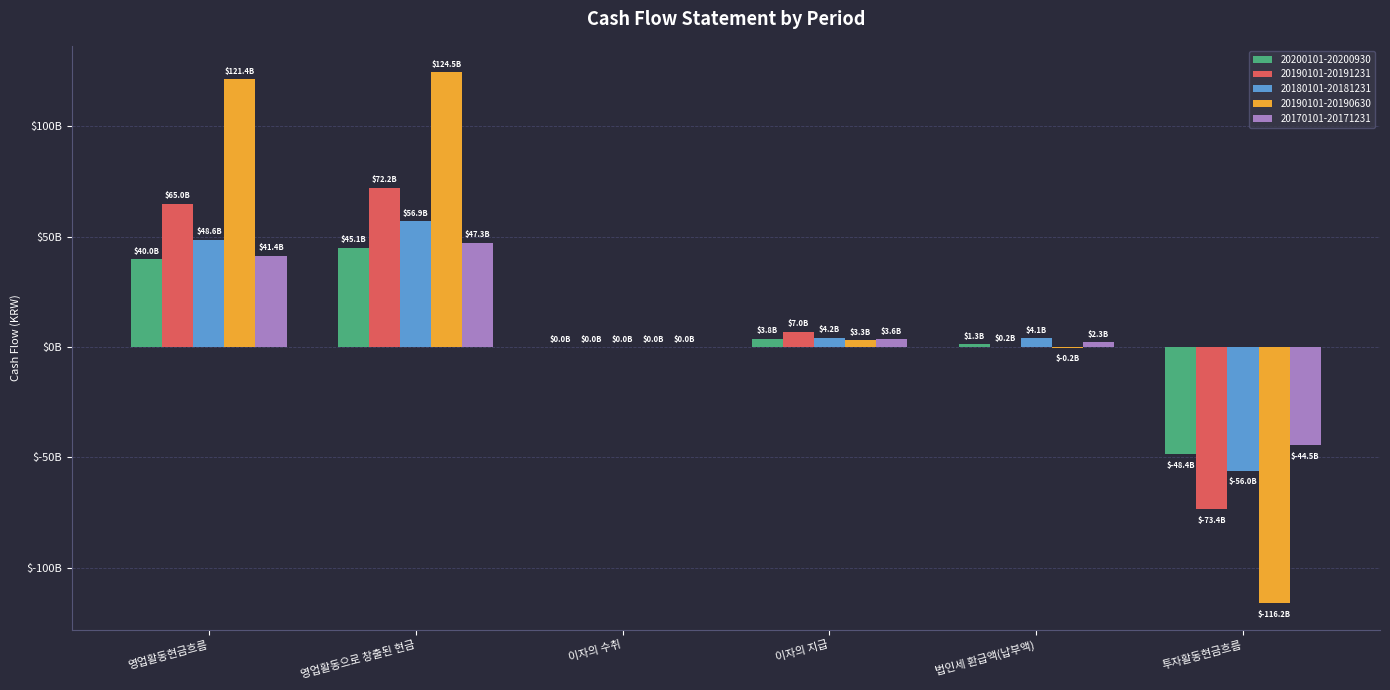

What is the minimum value for 20200101-20200930?

-48399212187